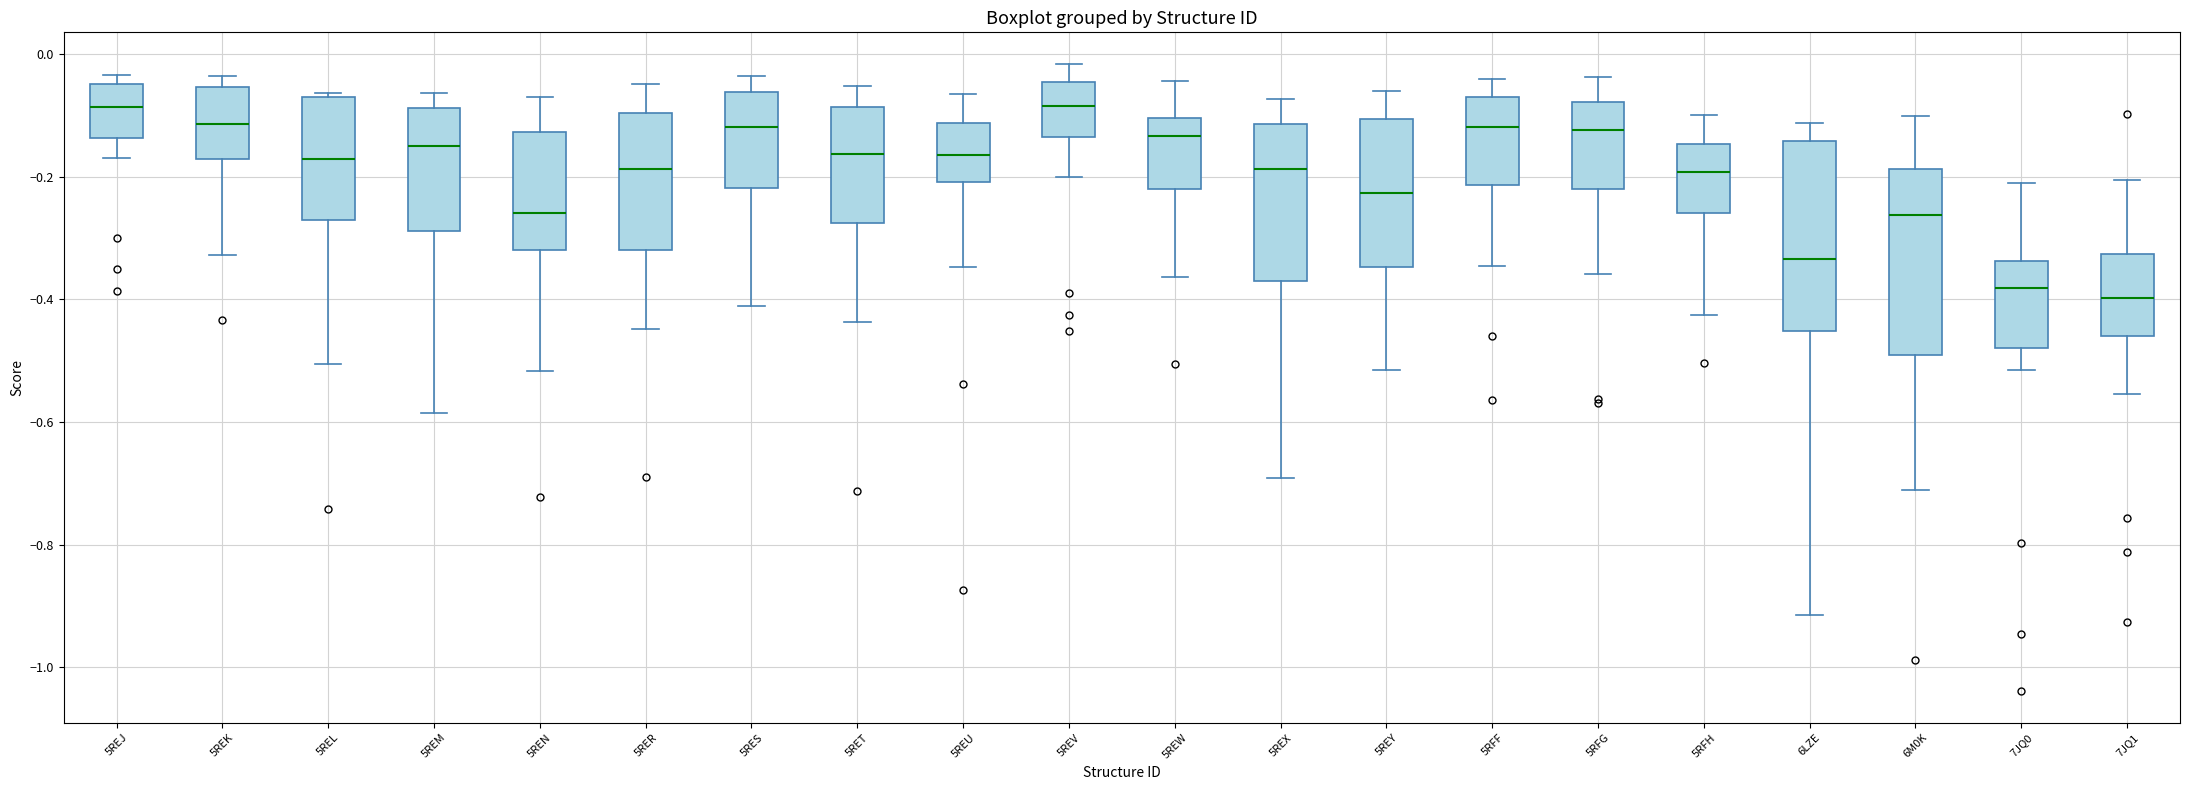

Where is the lower edge of the box for 5REN on the y-axis? The values are not printed on the chart, so give them approximately, as read against the axis.

-0.32